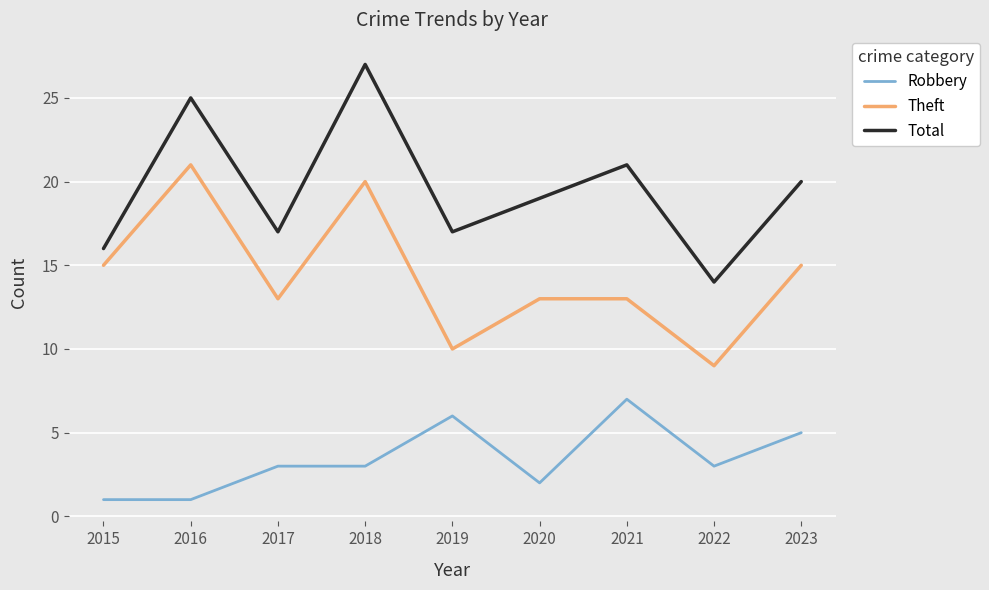

Reading left to right, what are all the values shown in this chart?

Robbery: 1	1	3	3	6	2	7	3	5
Theft: 15	21	13	20	10	13	13	9	15
Total: 16	25	17	27	17	19	21	14	20